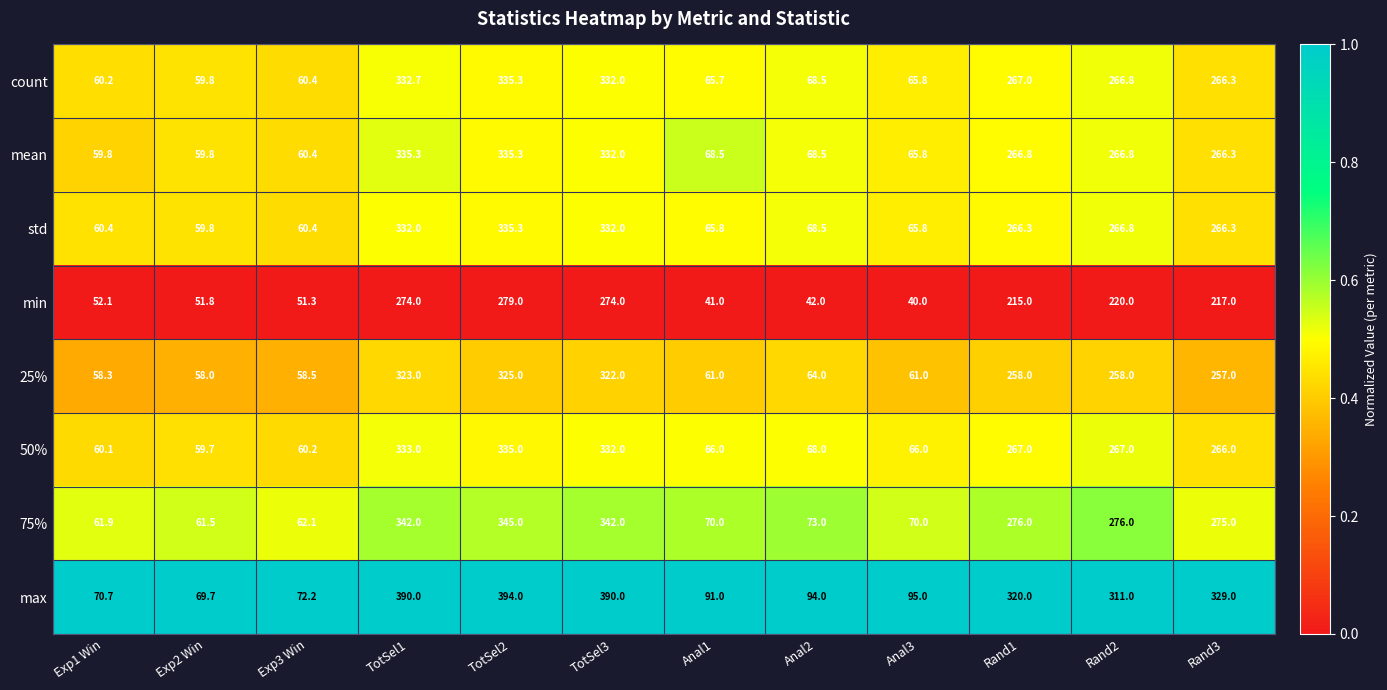

Which label corresponds to the smallest value in the chart?

Anal3